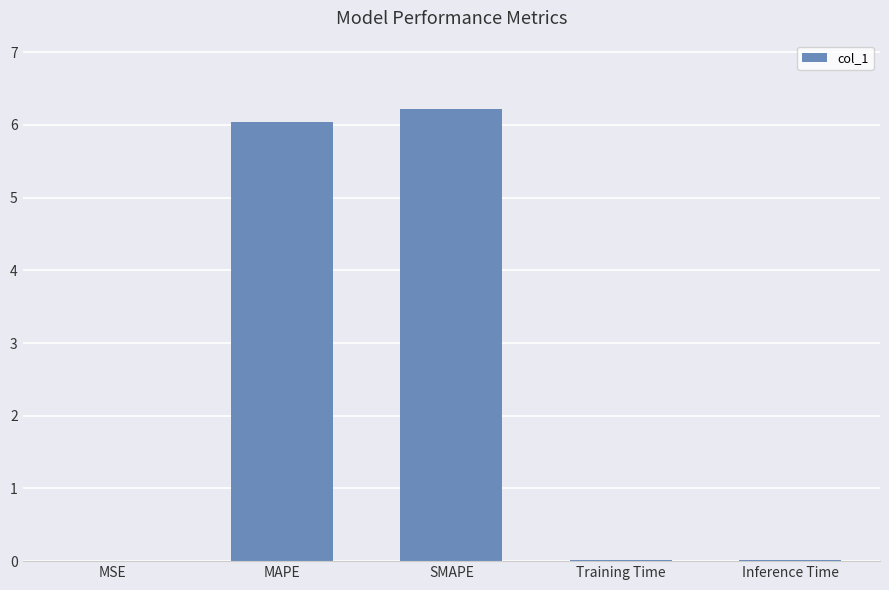

What is the sum of all values?

12.3